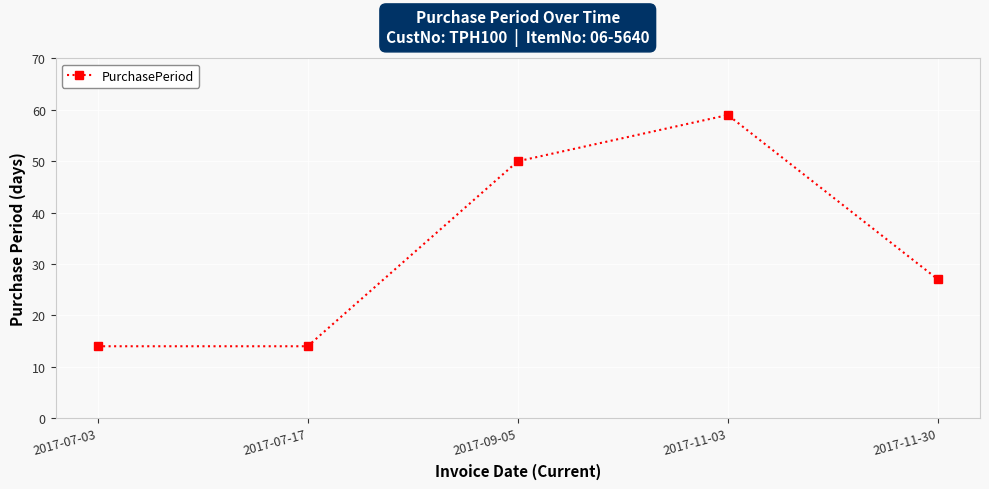

What value does the data have at 2017-07-17?

14